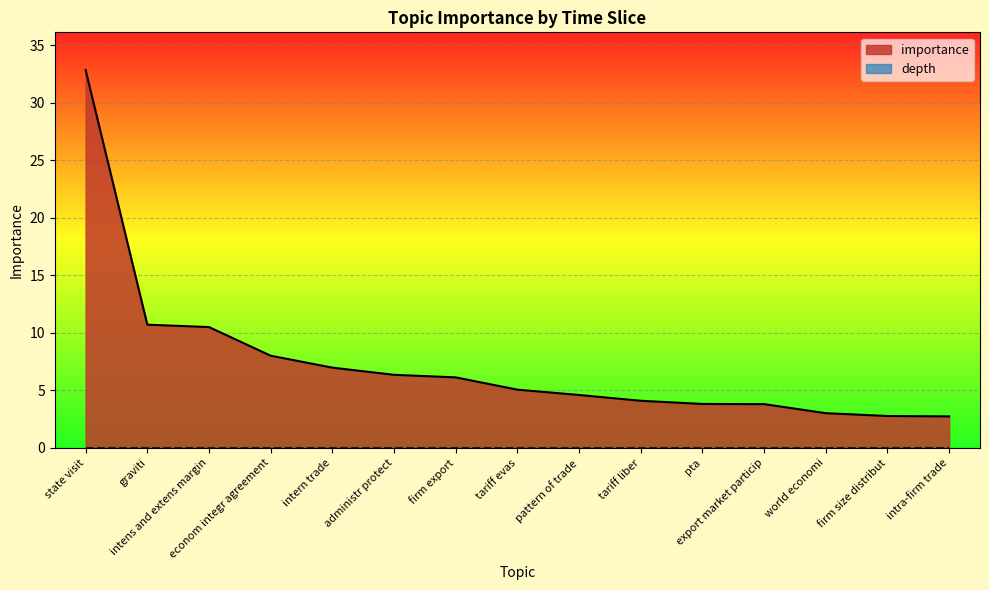

What is the approximate value at firm size distribut?

2.8